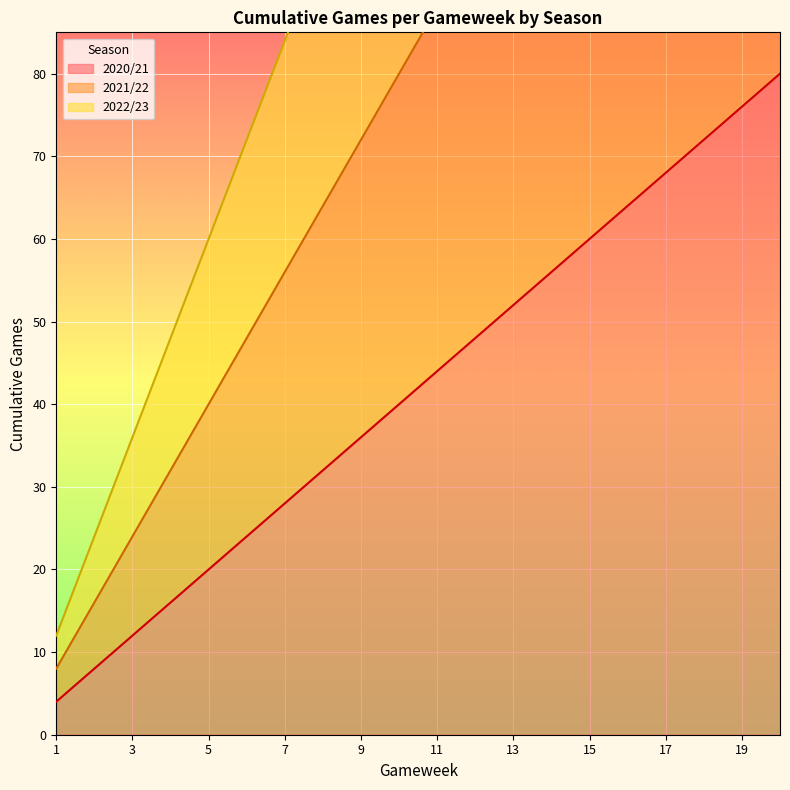

Which label corresponds to the largest value in the chart?

20